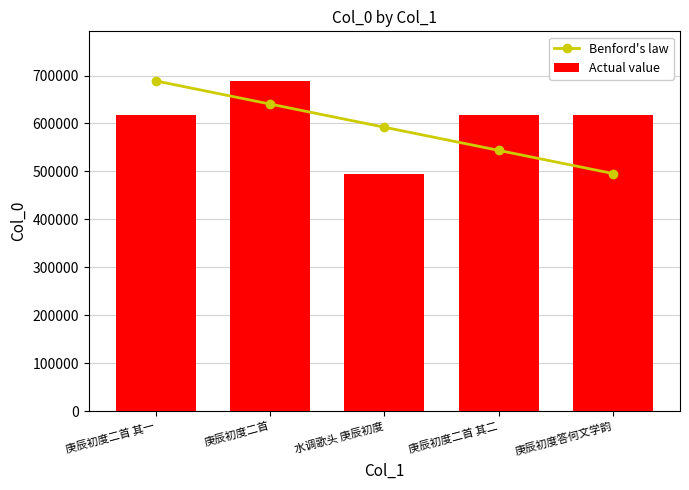

Between 庚辰初度二首 其一 and 庚辰初度答何文学韵, which is larger?

庚辰初度二首 其一